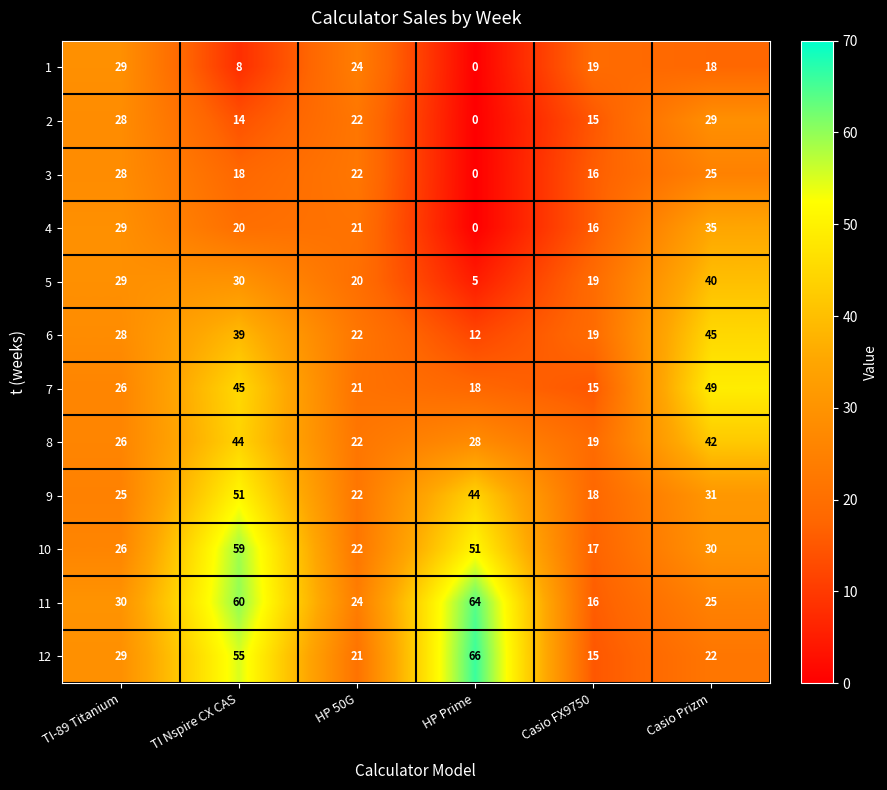

Where does the 4 series first go above 21?

TI-89 Titanium